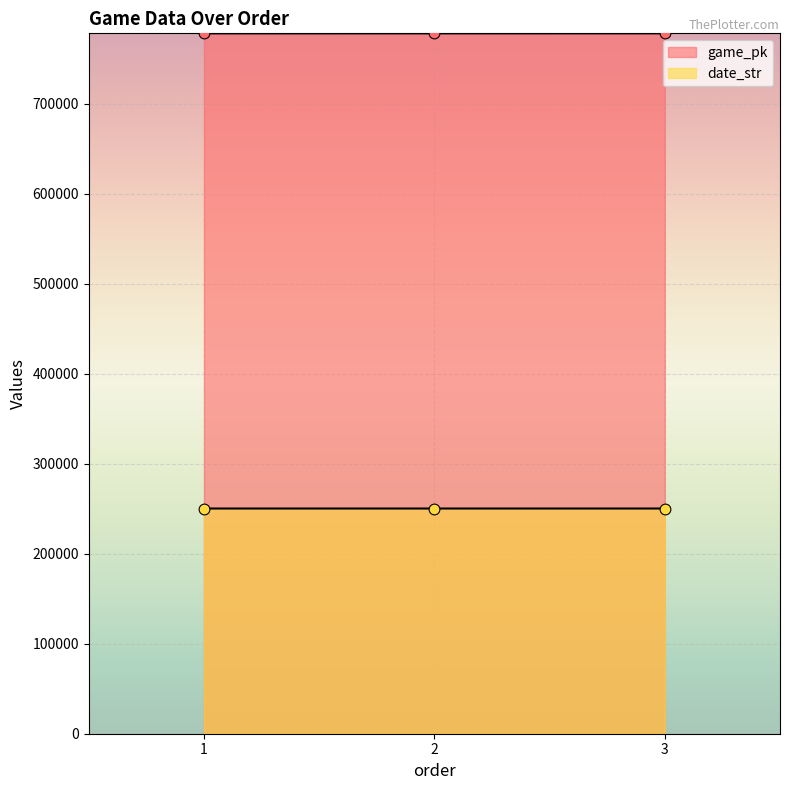

Which series reaches the maximum Y coordinate?

game_pk